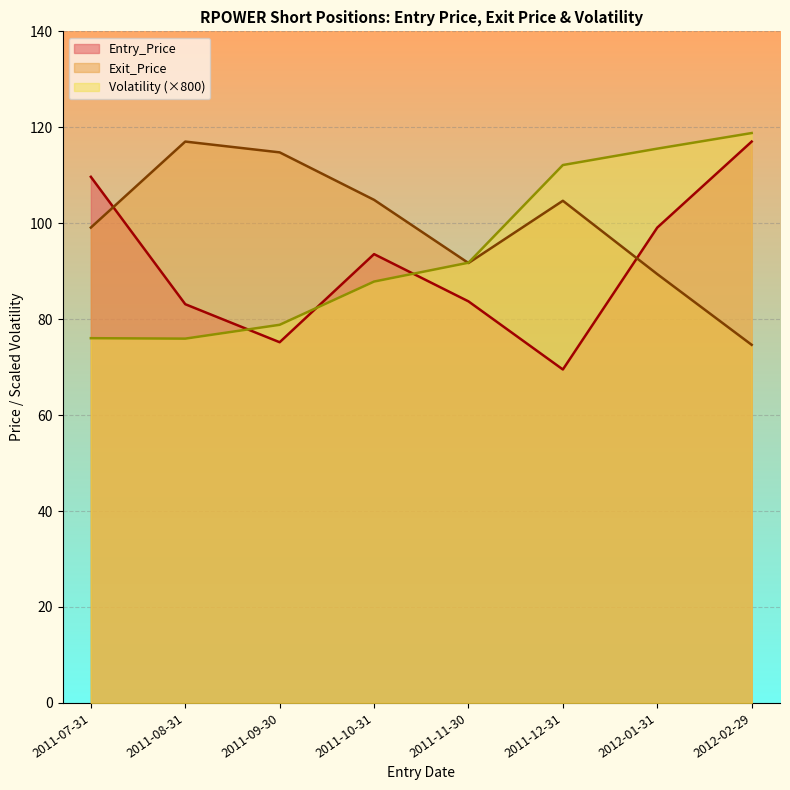

What is the greatest value displayed?

118.8